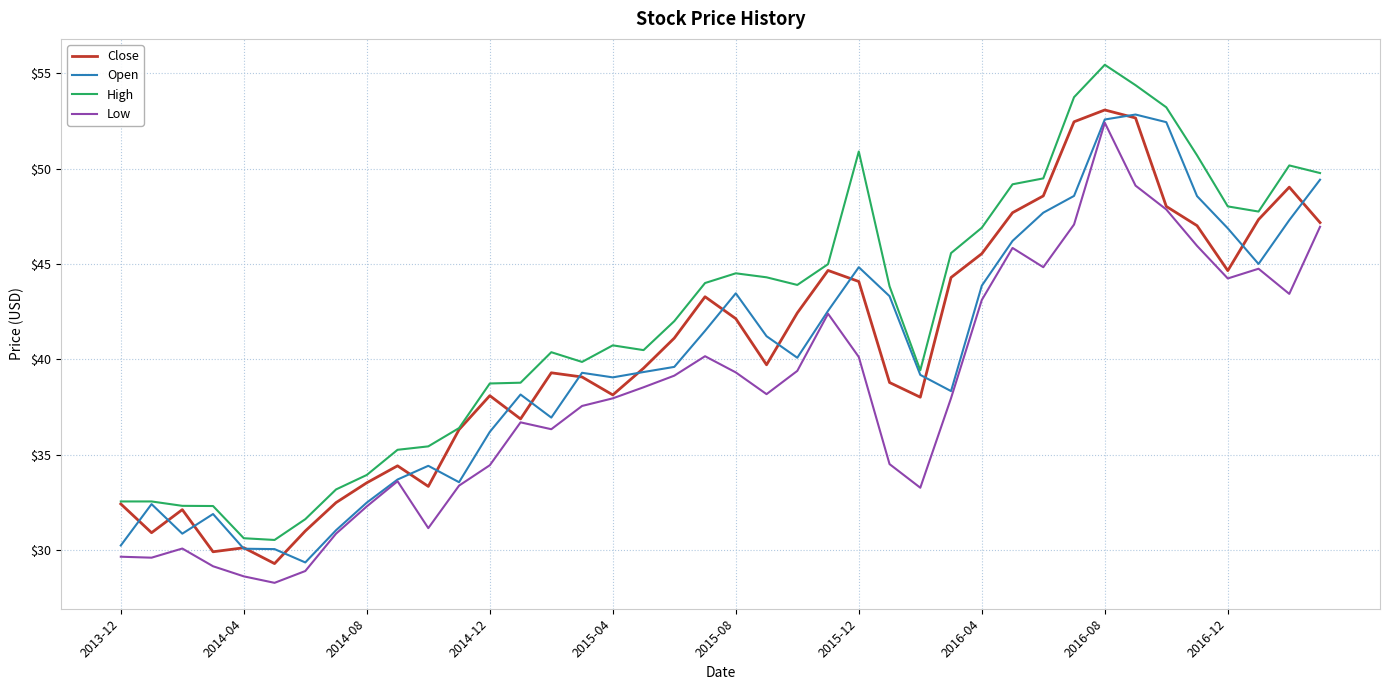

What is the minimum value shown in the chart?

28.3